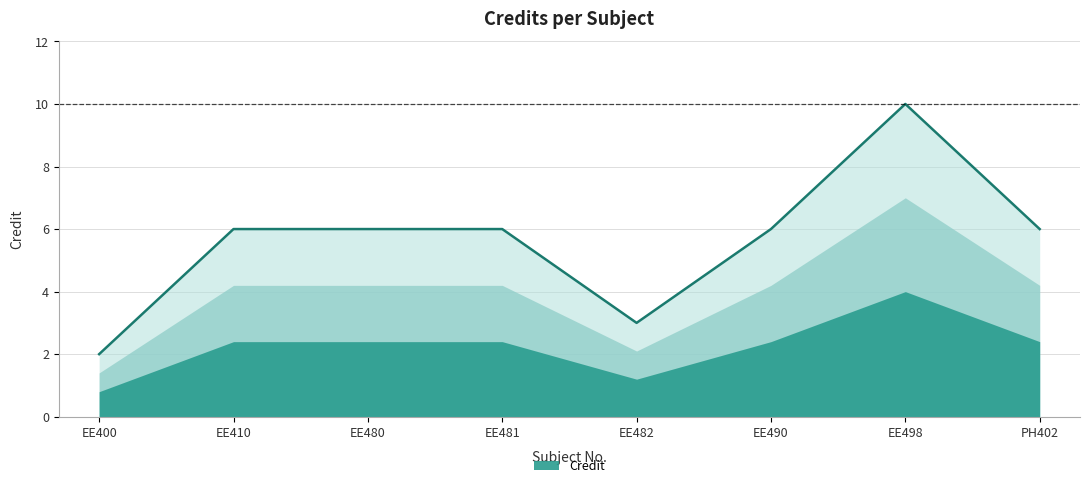

What is the difference between the maximum and second lowest values?

7